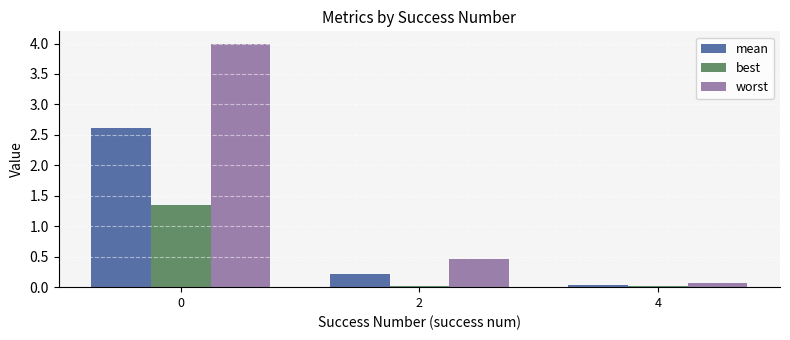

List the series in order of their peak value, lowest first.

best, mean, worst